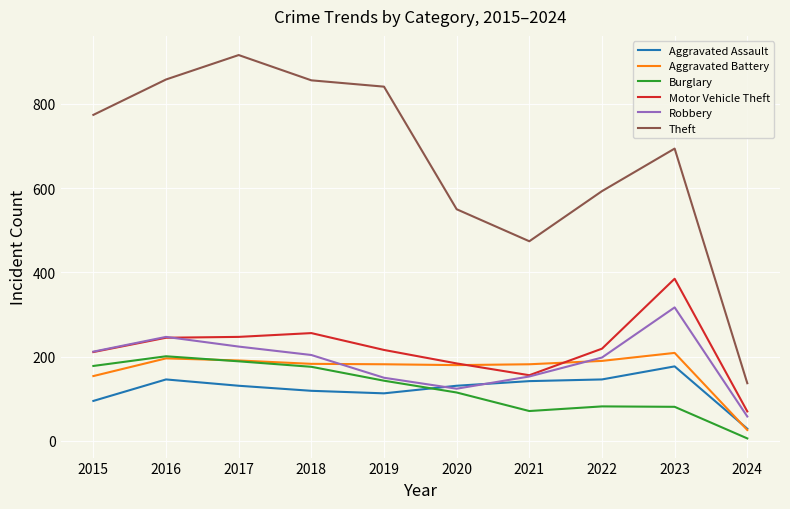

Which series has the largest range (max minus min)?

Theft